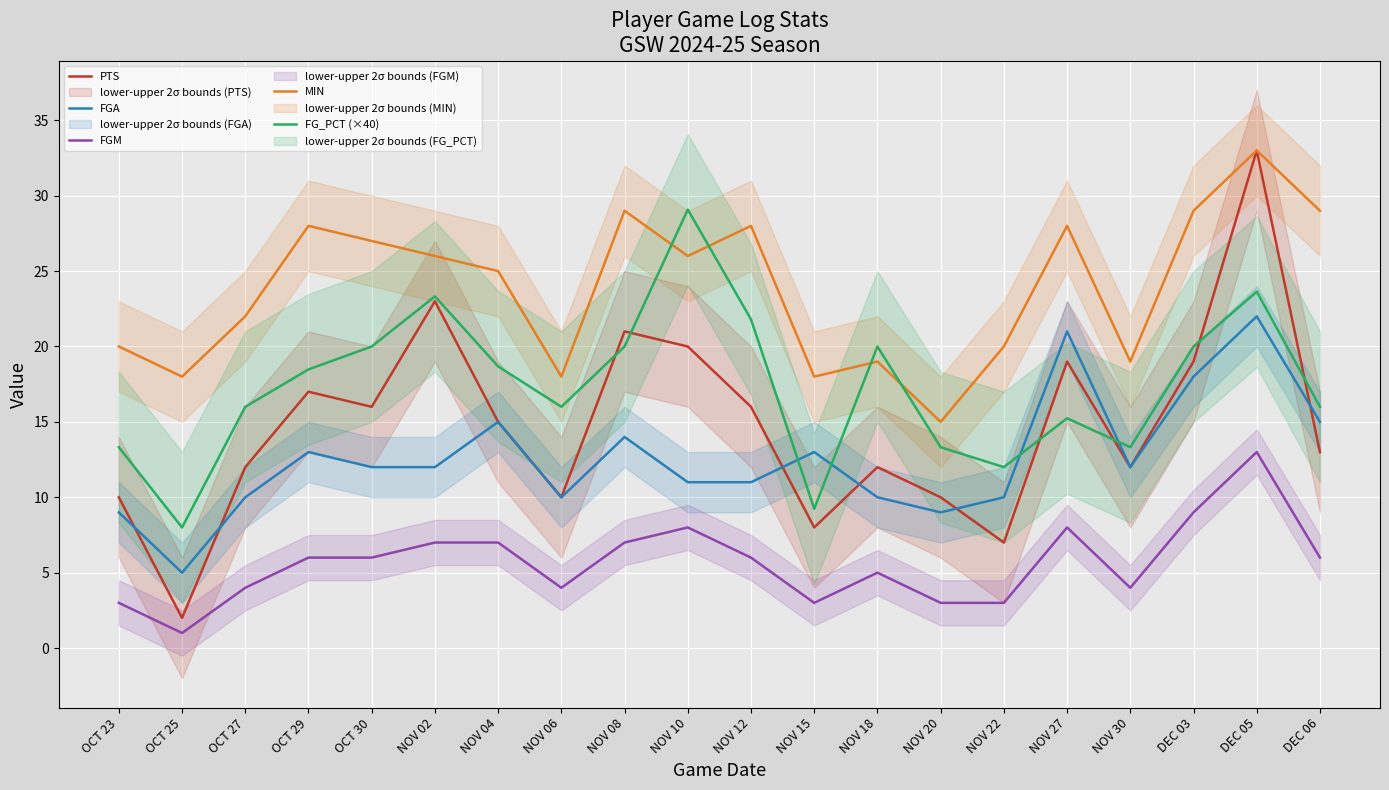

What is the sum of all FGM values?

113.0